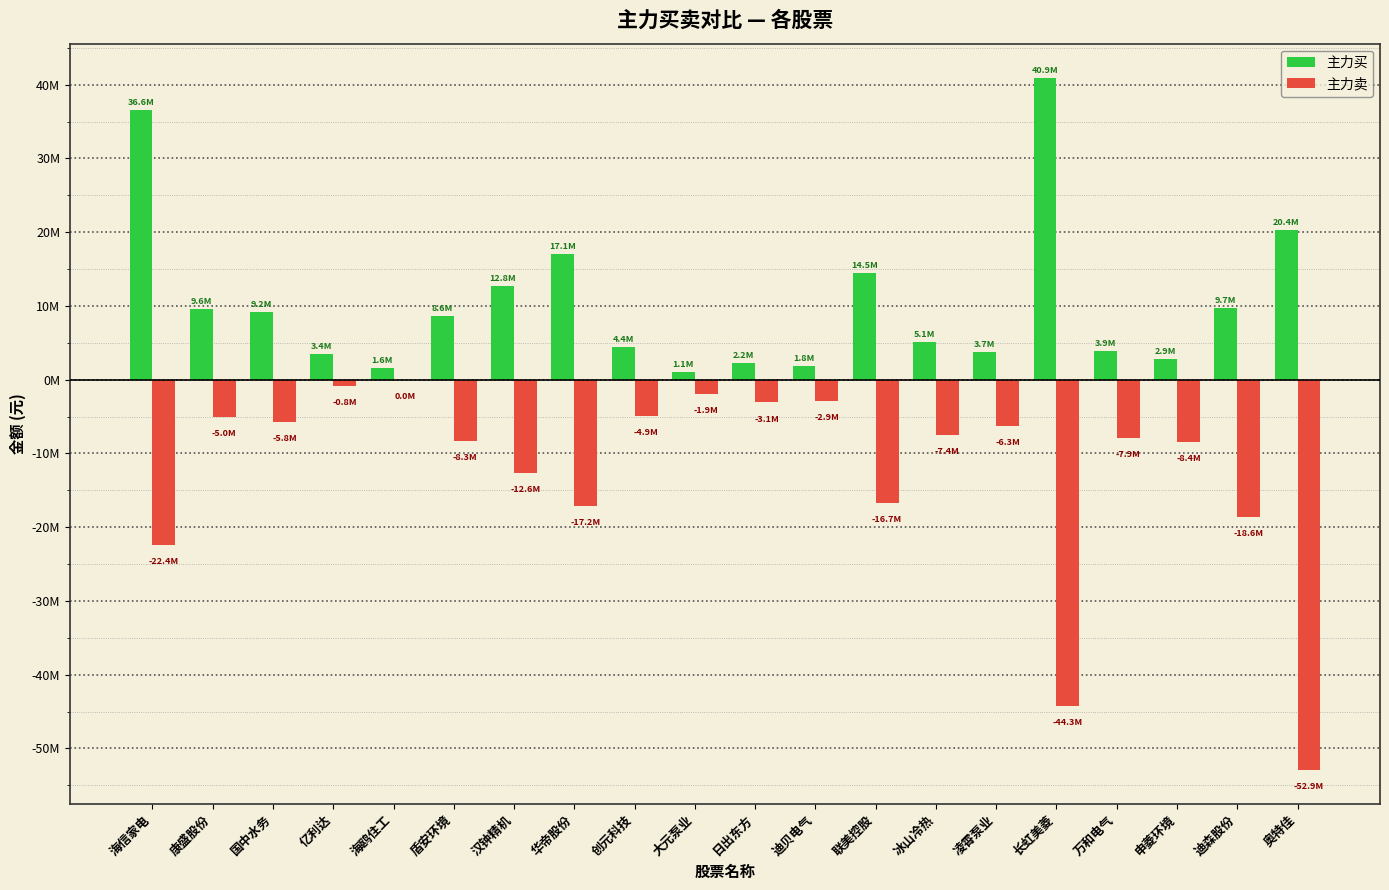

What is the highest value of the 主力买 series?

40880298